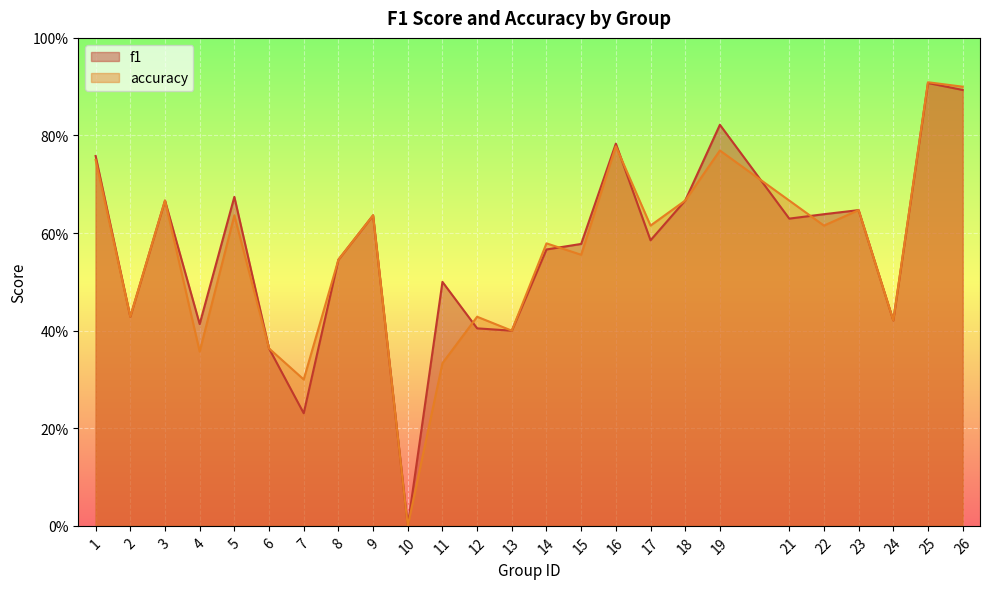

List the labels in order of accuracy value, largest first.

25, 26, 16, 19, 1, 3, 18, 21, 23, 5, 9, 17, 22, 14, 15, 8, 2, 12, 24, 13, 6, 4, 11, 7, 10